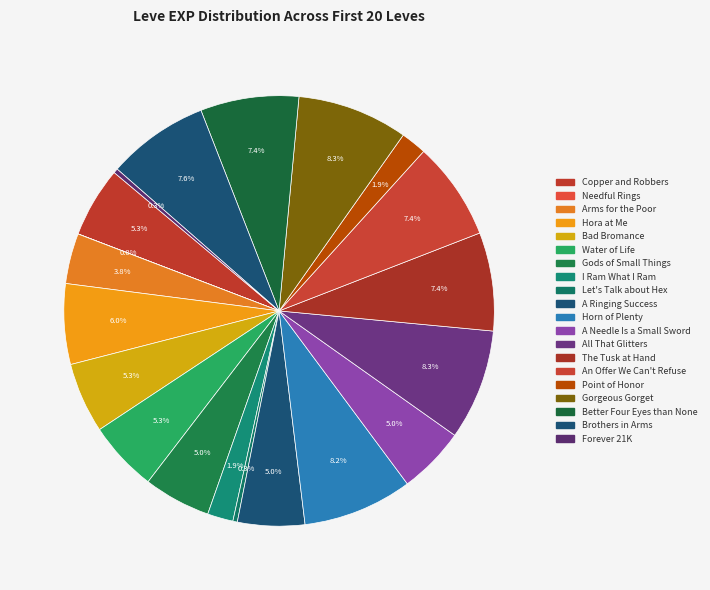

Rank the categories by value from lowest to highest.

Needful Rings, Let's Talk about Hex, Forever 21K, I Ram What I Ram, Point of Honor, Arms for the Poor, Gods of Small Things, A Ringing Success, A Needle Is a Small Sword, Copper and Robbers, Bad Bromance, Water of Life, Hora at Me, The Tusk at Hand, An Offer We Can't Refuse, Better Four Eyes than None, Brothers in Arms, Horn of Plenty, All That Glitters, Gorgeous Gorget